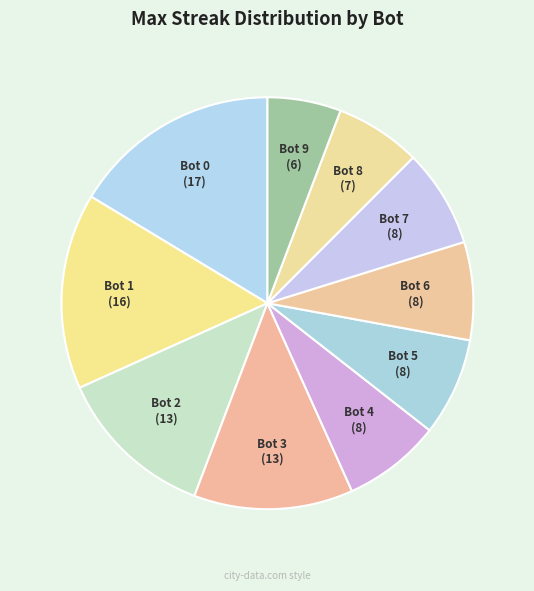

Approximately how many times larger is the value at Bot 8 compared to Bot 6?

0.6